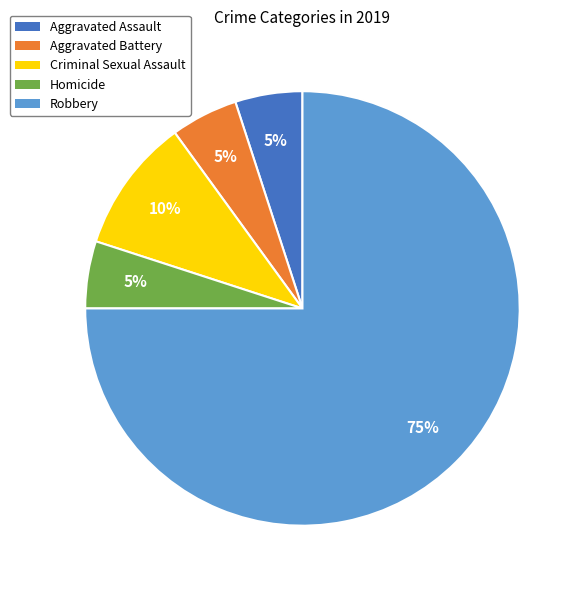

Is the sum of Criminal Sexual Assault and Aggravated Assault greater than half?

No